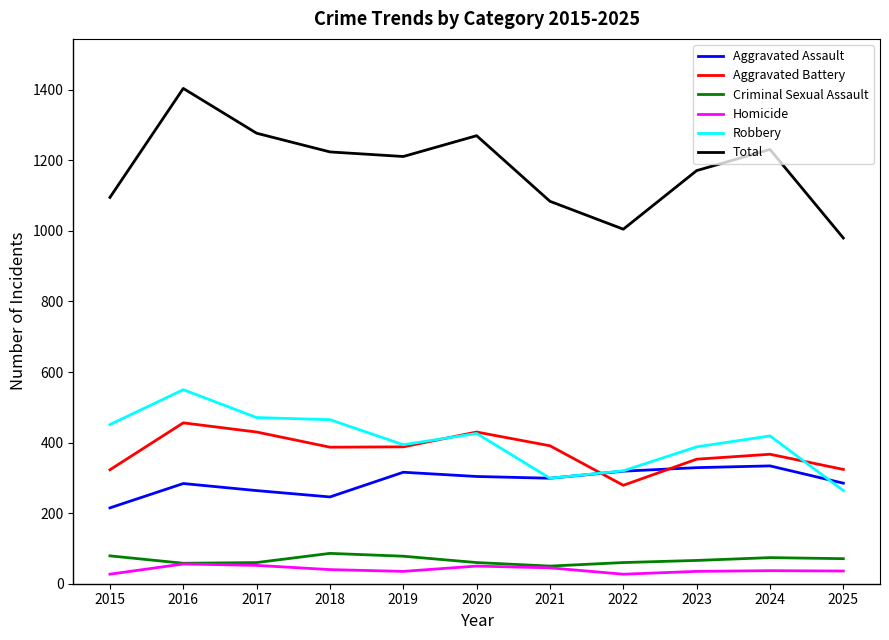

Rank the series by their maximum value, from highest to lowest.

Total, Robbery, Aggravated Battery, Aggravated Assault, Criminal Sexual Assault, Homicide